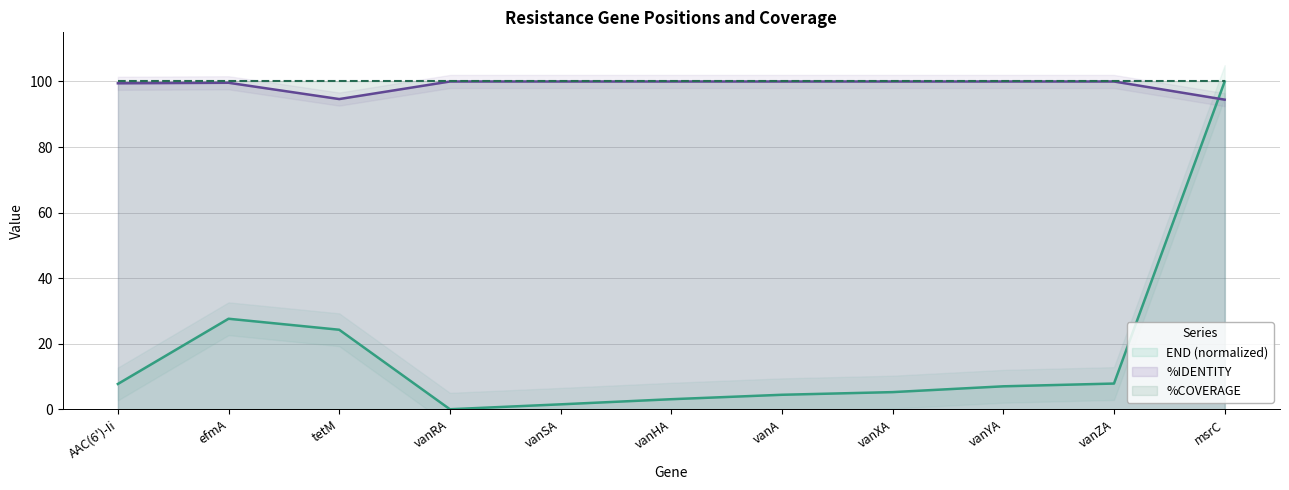

What is the difference between the maximum and minimum values in the %IDENTITY series?

5.5